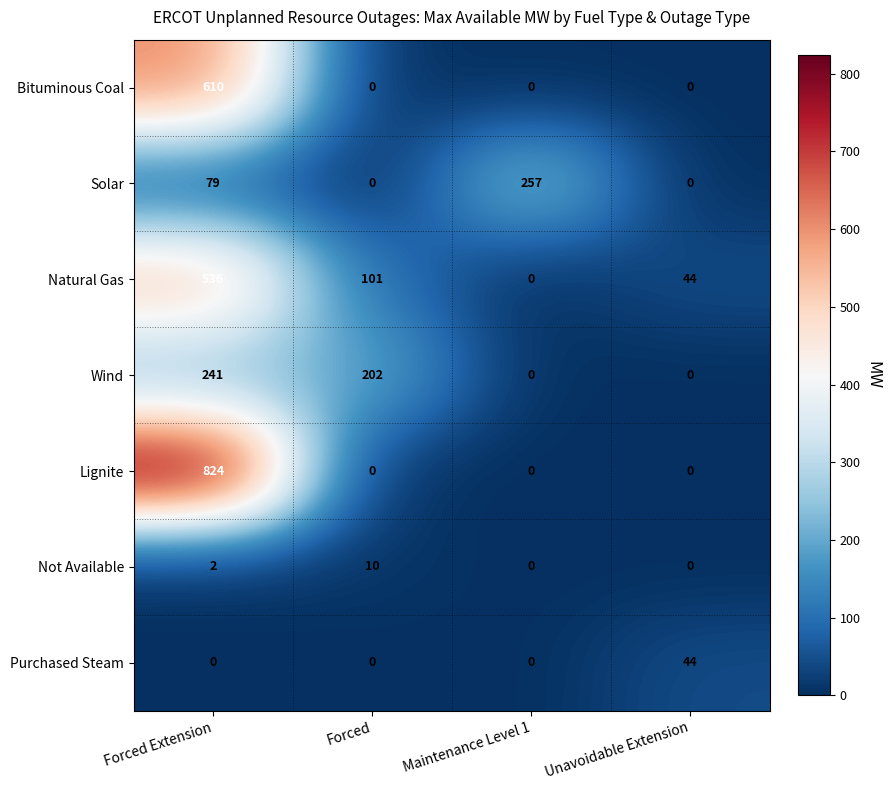

What is the sum of all Purchased Steam values?

44